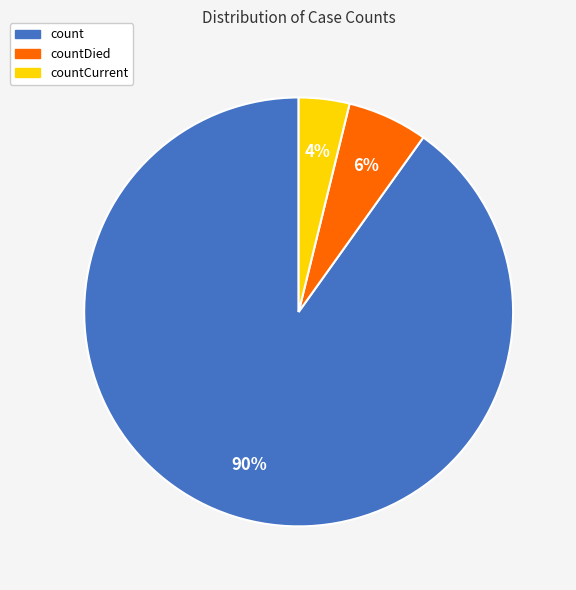

True or false: count accounts for 97% of the total.

False